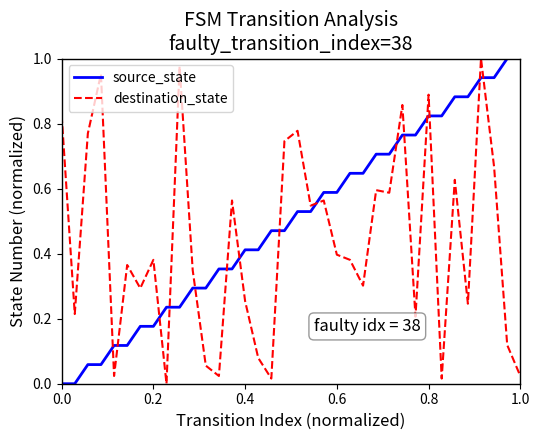

Rank the series by their average value, from highest to lowest.

source_state, destination_state